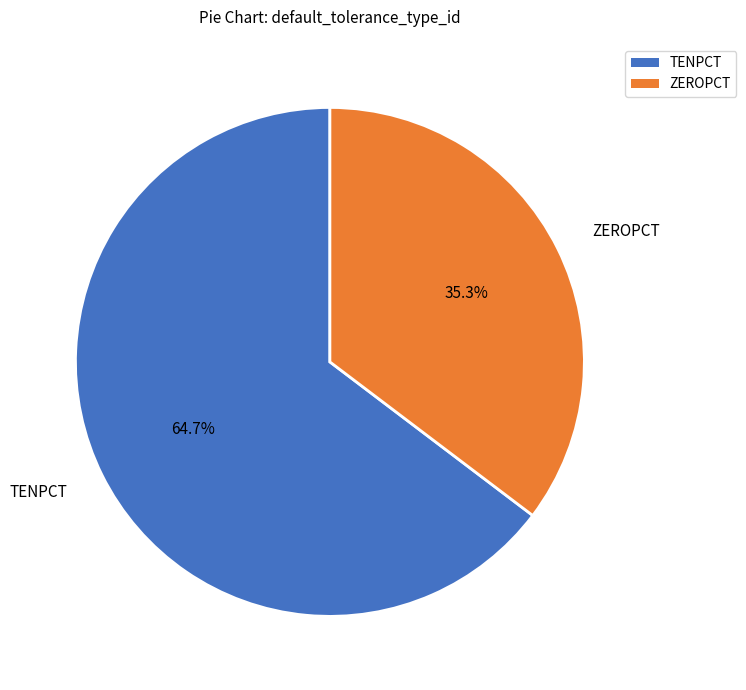

Is the sum of TENPCT and ZEROPCT greater than half?

Yes